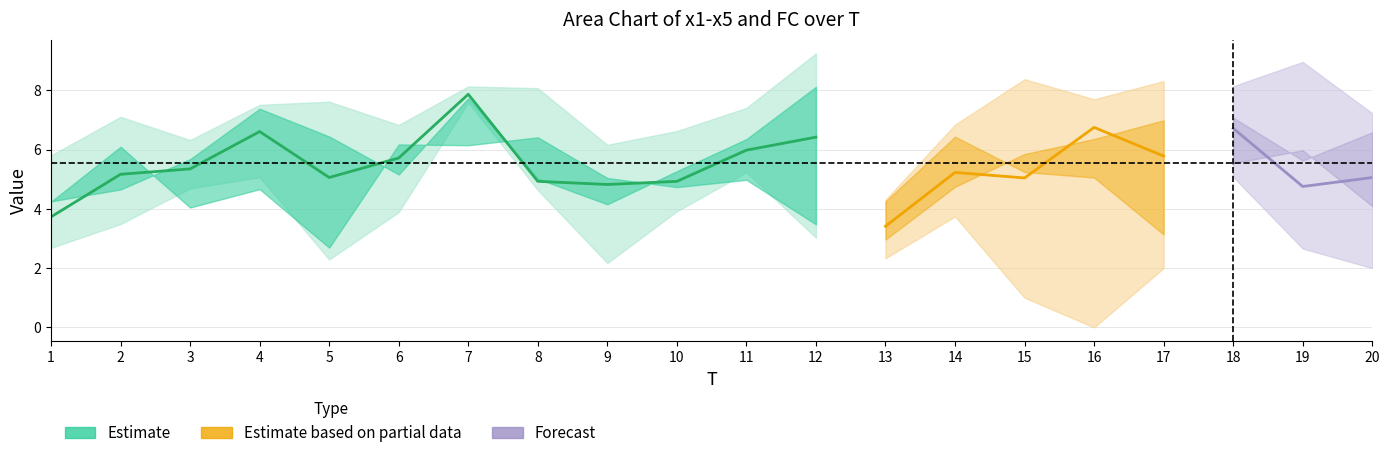

Reading right to left, transcribe all the data shown in this chart.

x1: 20=6.2	19=9.0	18=5.1	17=8.3	16=5.0	15=8.4	14=5.7	13=2.3	12=7.0	11=7.4	10=6.6	9=6.1	8=4.6	7=7.6	6=3.9	5=7.6	4=7.2	3=5.0	2=3.5	1=3.1
x2: 20=2.4	19=7.7	18=5.6	17=3.4	16=7.5	15=3.4	14=6.2	13=4.3	12=3.0	11=5.2	10=4.2	9=6.2	8=4.8	7=8.1	6=6.8	5=2.3	4=5.1	3=4.7	2=6.2	1=2.7
x3: 20=7.2	19=2.7	18=8.0	17=5.7	16=7.7	15=3.3	14=3.7	13=3.6	12=9.2	11=5.3	10=3.9	9=2.2	8=5.4	7=7.9	6=6.4	5=5.3	4=7.5	3=6.3	2=5.8	1=5.4
x4: 20=6.3	19=7.2	18=8.1	17=2.9	16=2.6	15=7.1	14=6.7	13=4.2	12=3.9	11=4.7	10=5.2	9=3.9	8=8.1	7=4.2	6=5.5	5=3.1	4=4.3	3=3.4	2=6.0	1=5.8
x5: 20=6.9	19=4.0	18=6.0	17=7.2	16=3.0	15=6.0	14=6.8	13=4.0	12=7.0	11=4.0	10=4.1	9=3.4	8=3.0	7=5.3	6=5.5	5=6.7	4=5.5	3=6.2	2=7.1	1=5.5
FC: 20=2.0	19=3.0	18=6.0	17=2.0	16=0.0	15=1.0	14=4.0	13=3.0	12=6.0	11=5.0	10=4.0	9=5.0	8=3.0	7=9.0	6=6.0	5=3.0	4=6.0	3=3.0	2=5.0	1=2.0